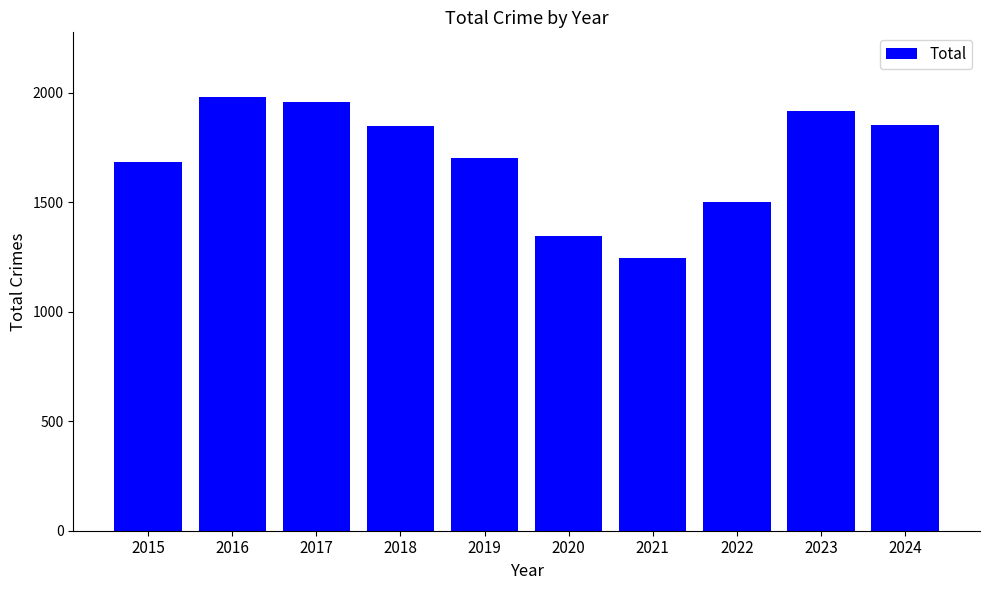

The value at 2015 is 1171. True or false?

False